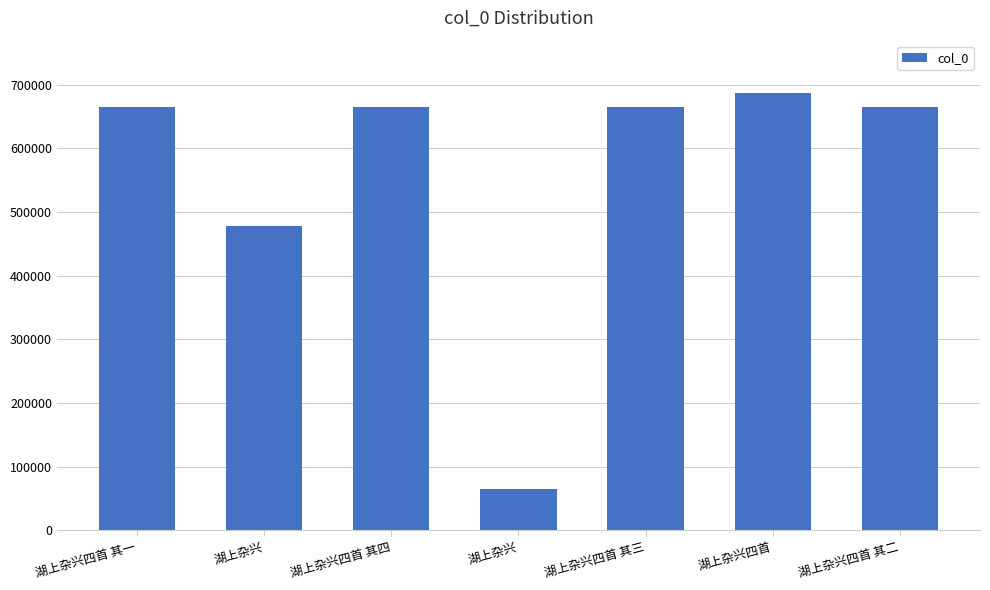

At which category does the chart reach its minimum across all series?

湖上杂兴